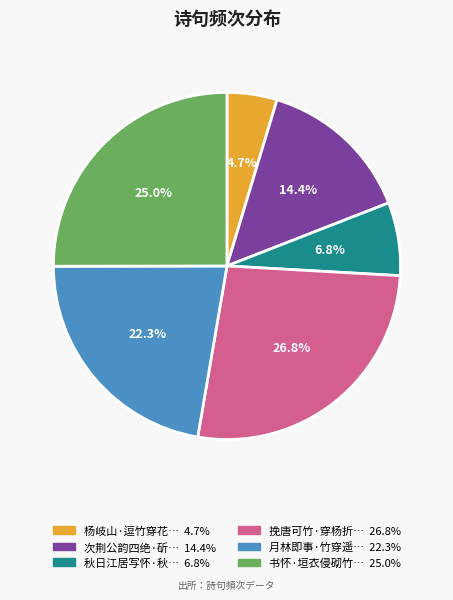

Is there a majority slice in this chart?

No